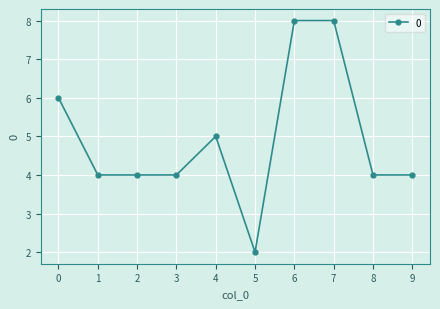

What is the value of the 9th point from the left?

4